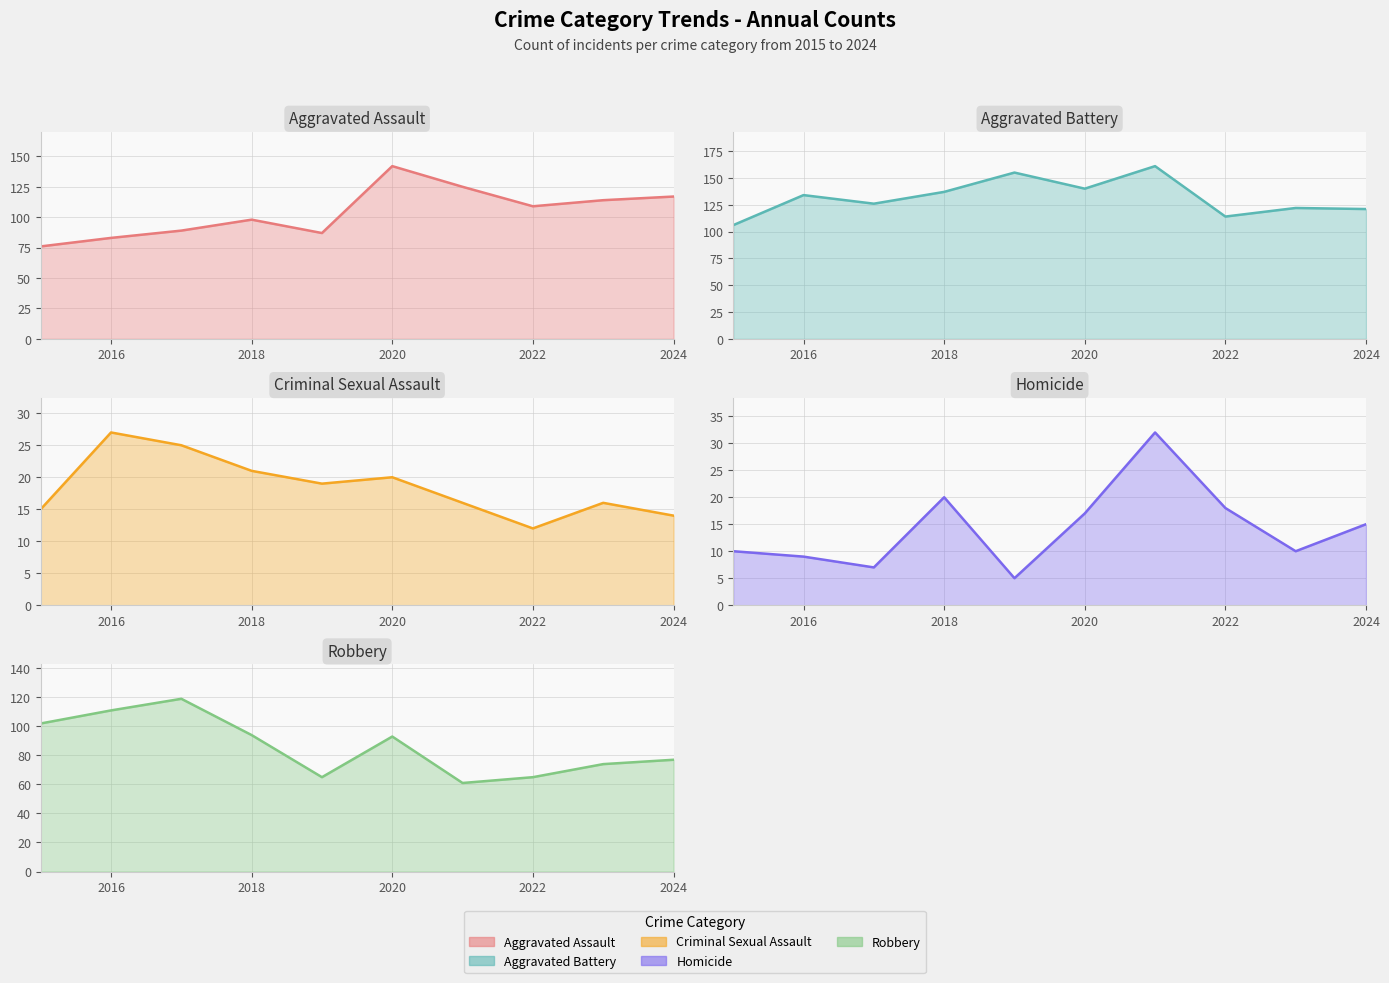

What is the average value of the Robbery series?

86